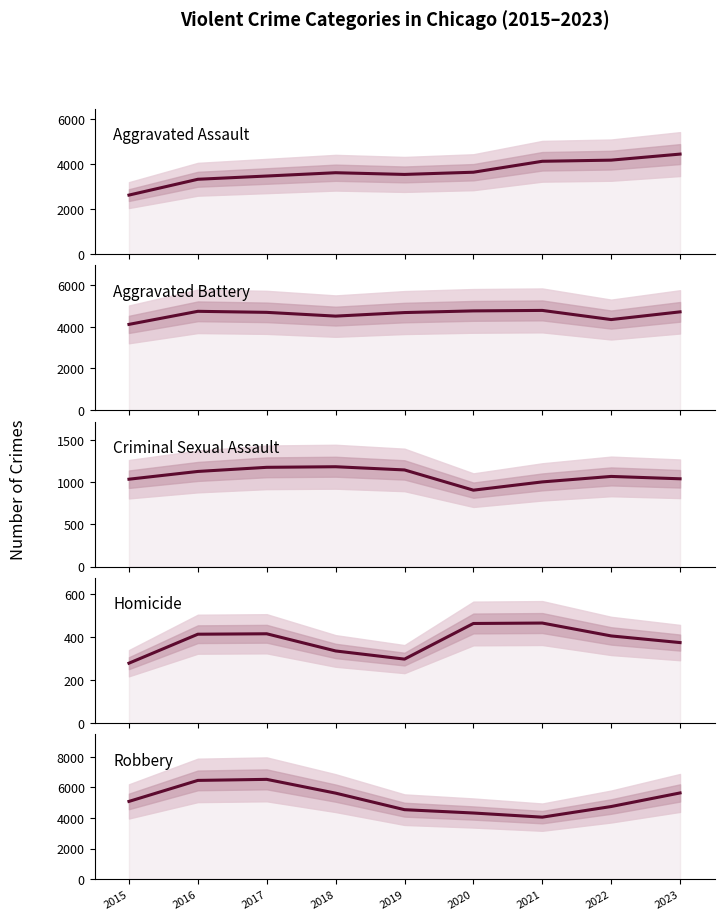

How many series are shown in this chart?

5